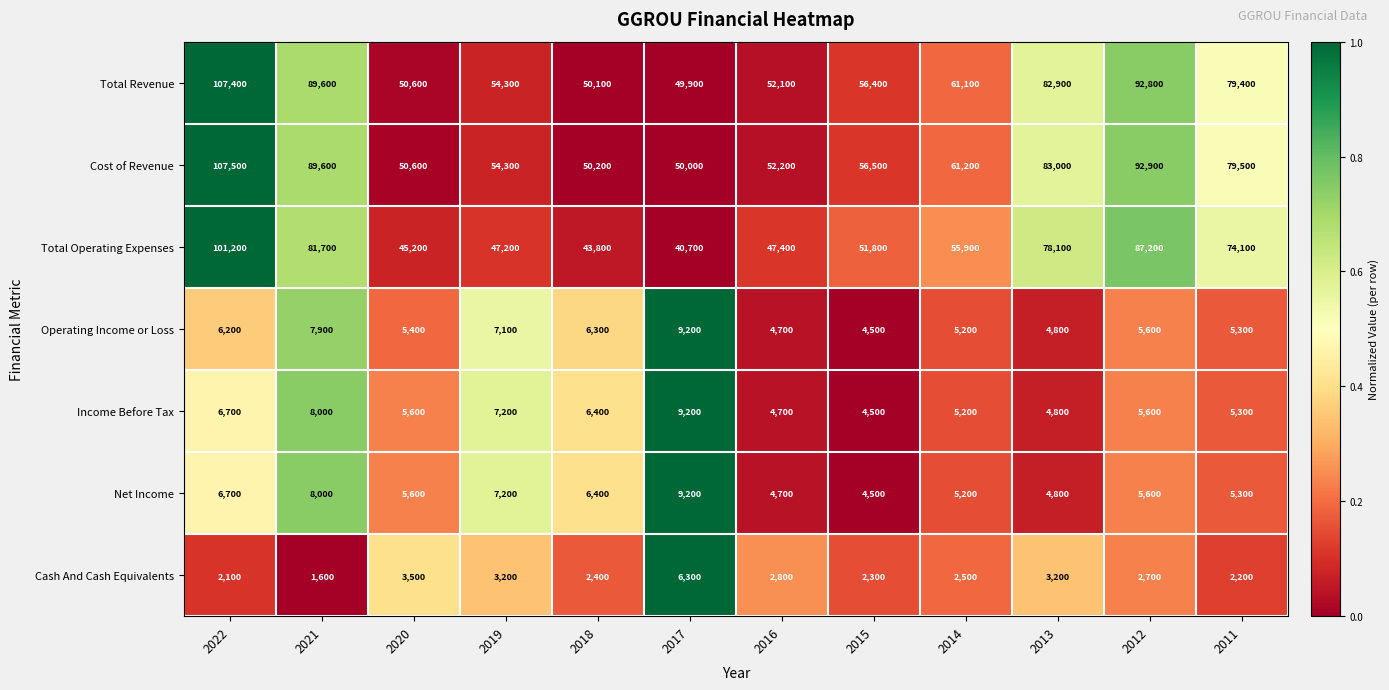

Where does the Net Income series first go above 5600?

2022